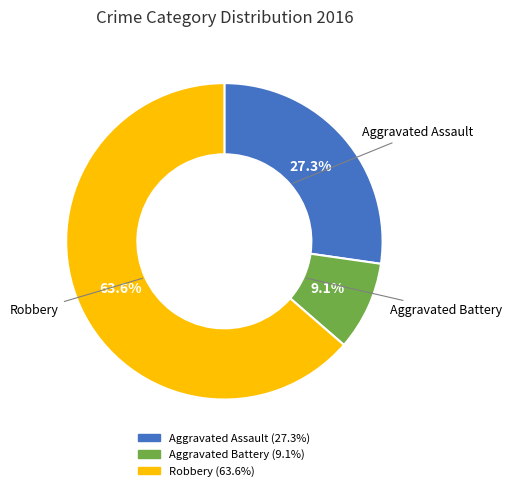

Is there a majority slice in this chart?

Yes